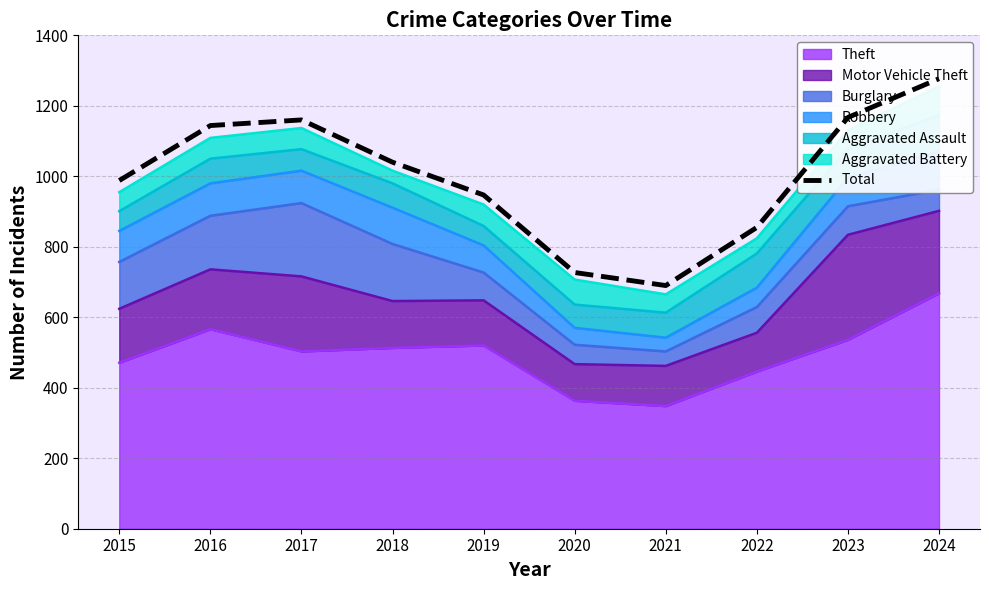

At which category does the chart reach its peak across all series?

2024